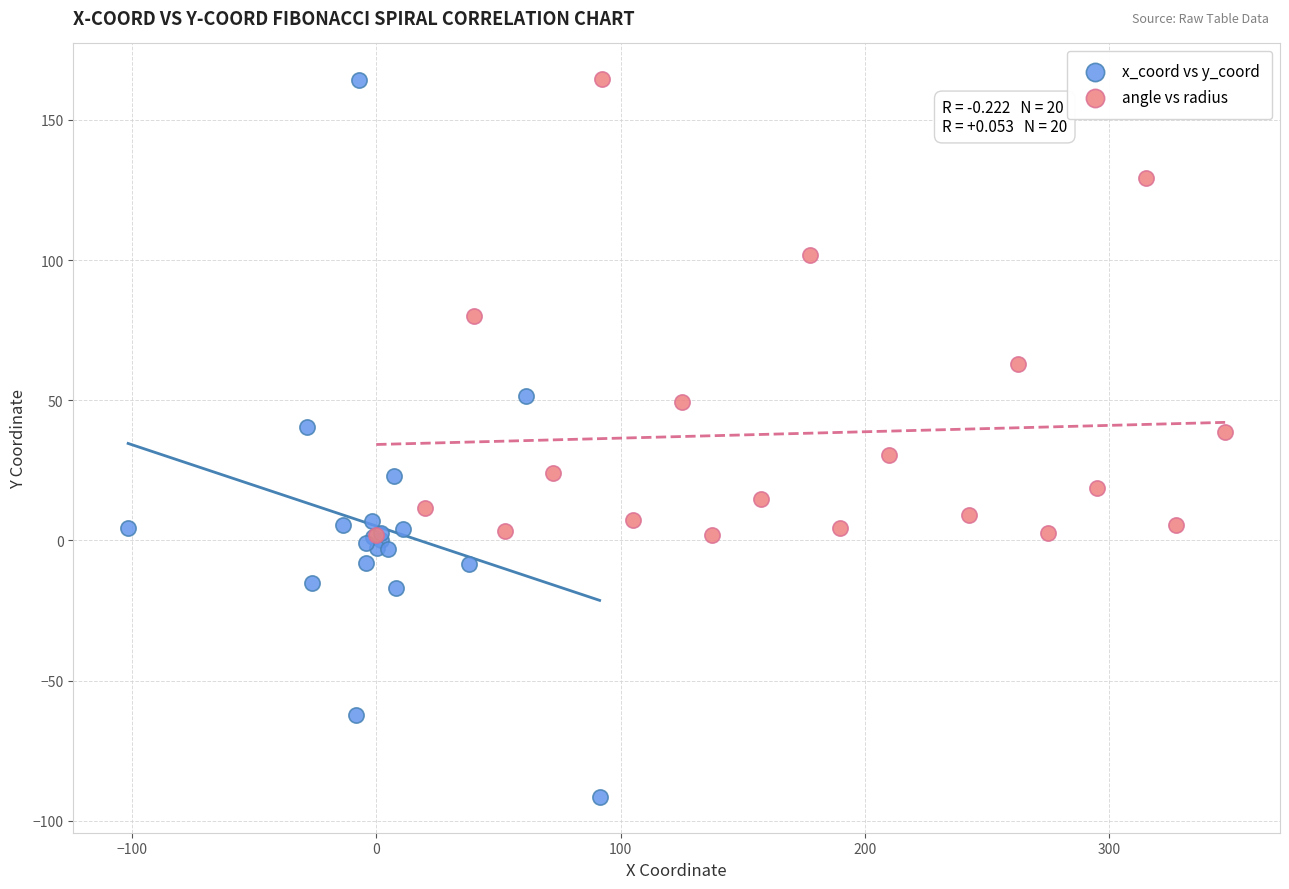

Which series contains the lowest Y value?

x_coord vs y_coord